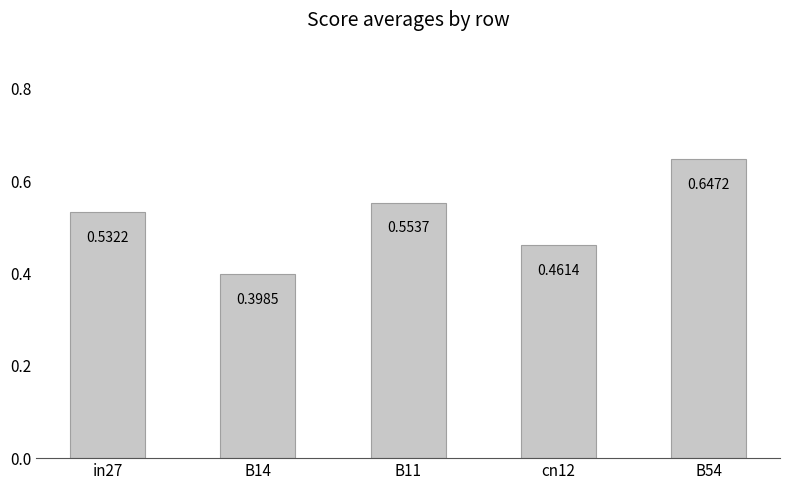

How many data points does each series have?

5